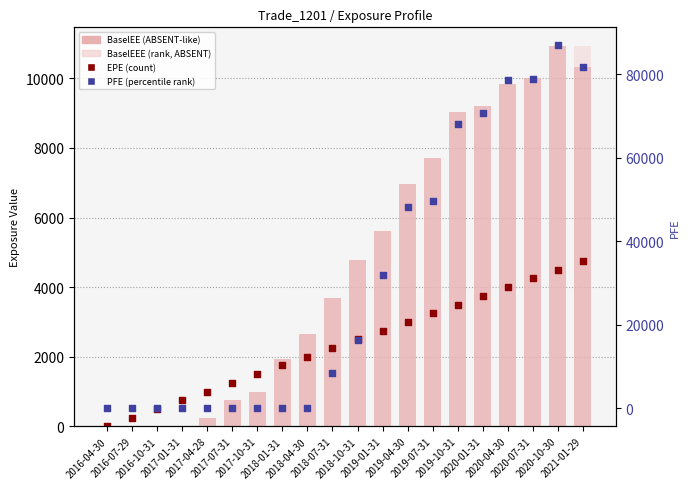

Which series has the widest spread of Y values?

PFE